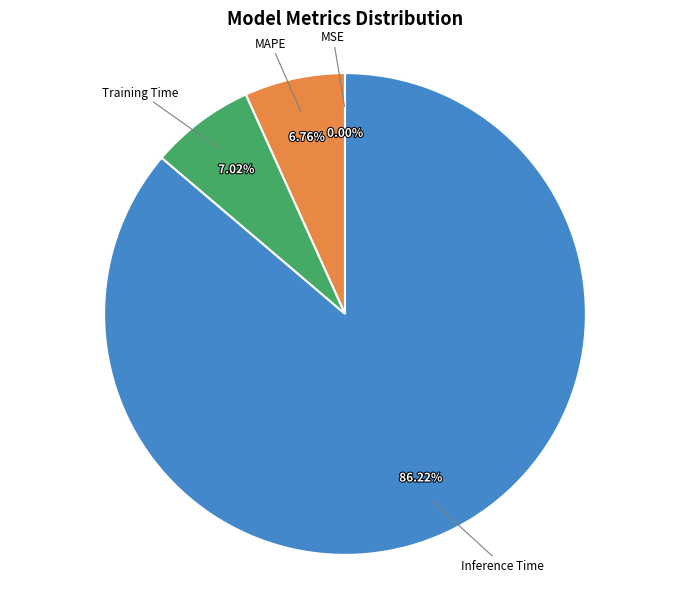

Is there any slice that represents more than half of the pie?

Yes